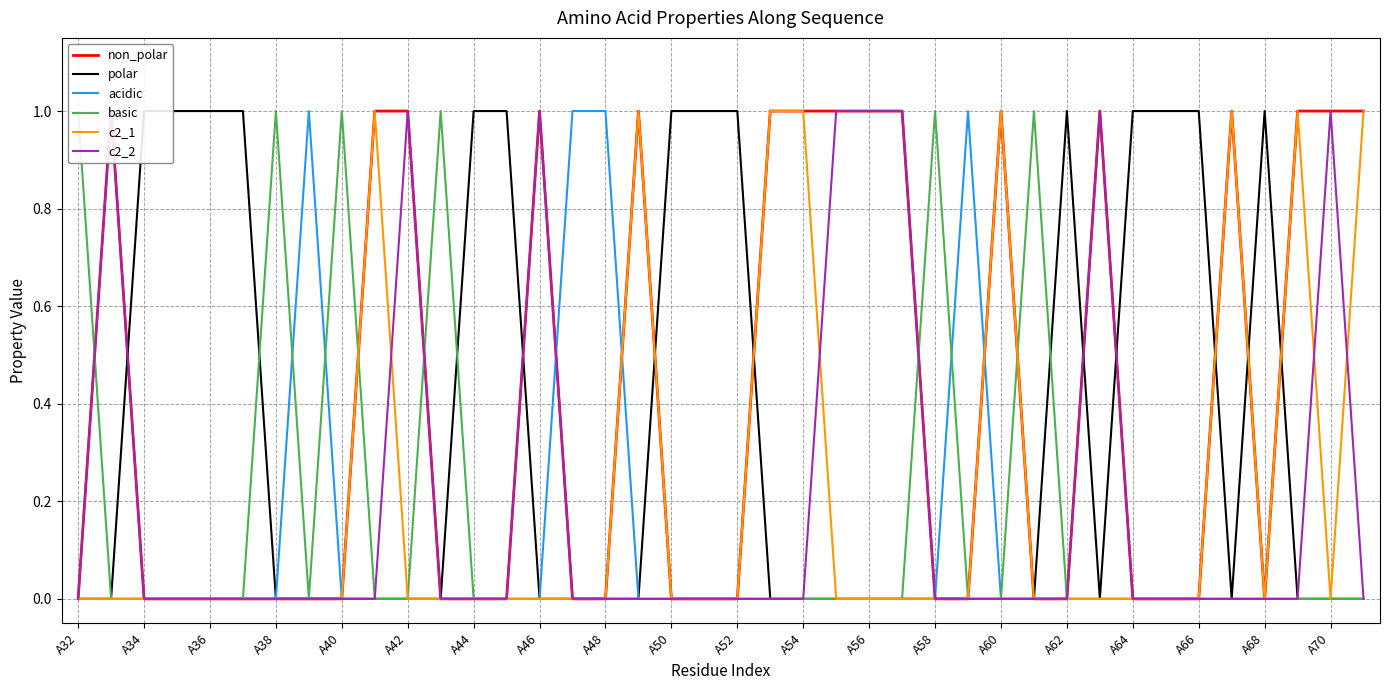

The c2_1 series shows 0 at A50. True or false?

True